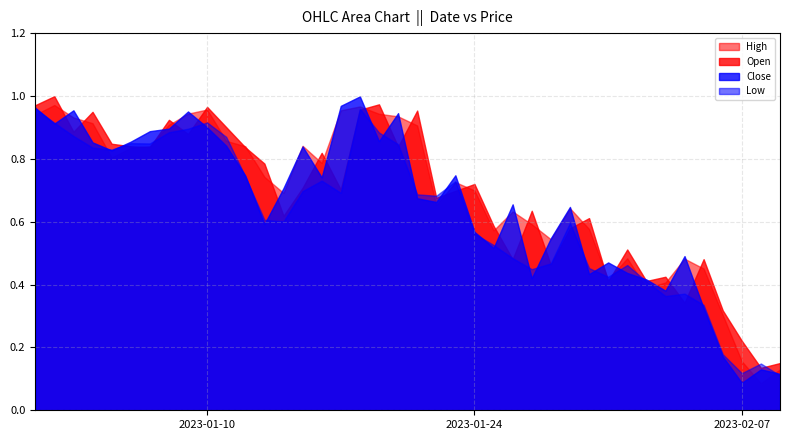

Between 2023-01-15 and 2023-01-24, which series saw the biggest shift?

Close